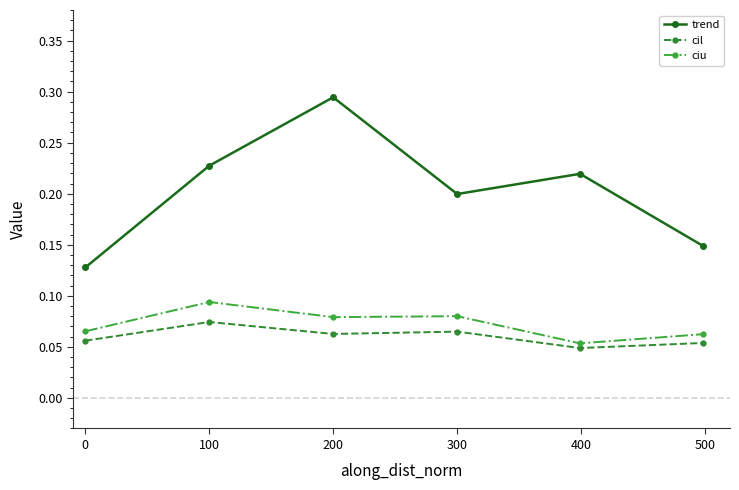

Count the ciu values in the range 0 to 1.

6